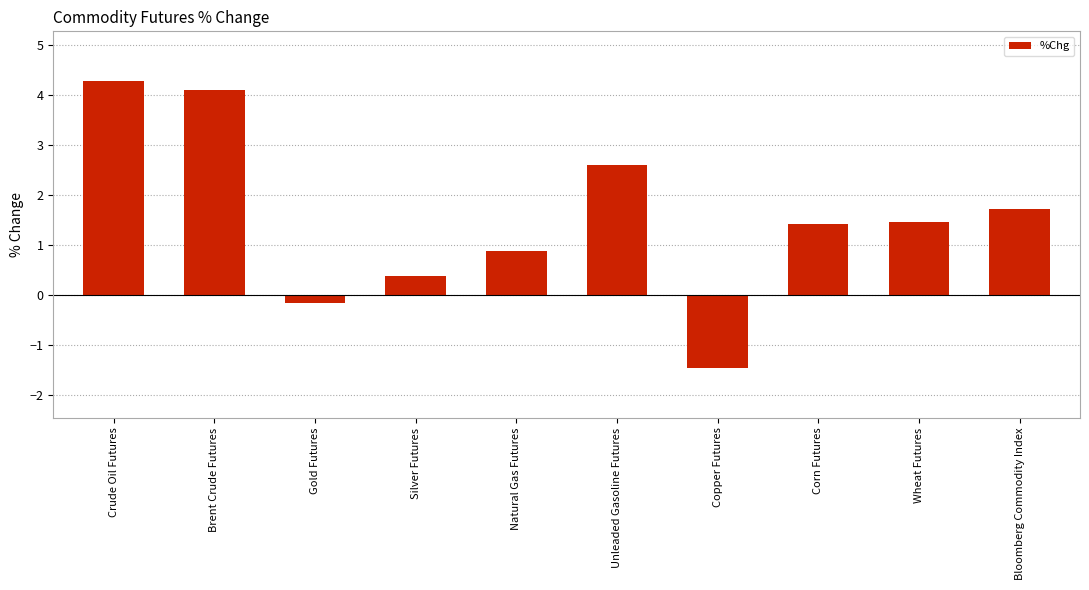

What is the value of the 9th bar from the left?

1.5